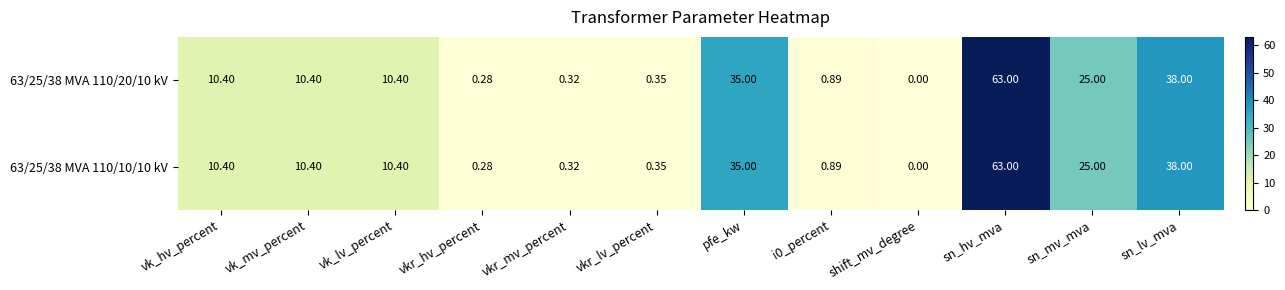

At which label is 63/25/38 MVA 110/20/10 kV closest to 31?

pfe_kw